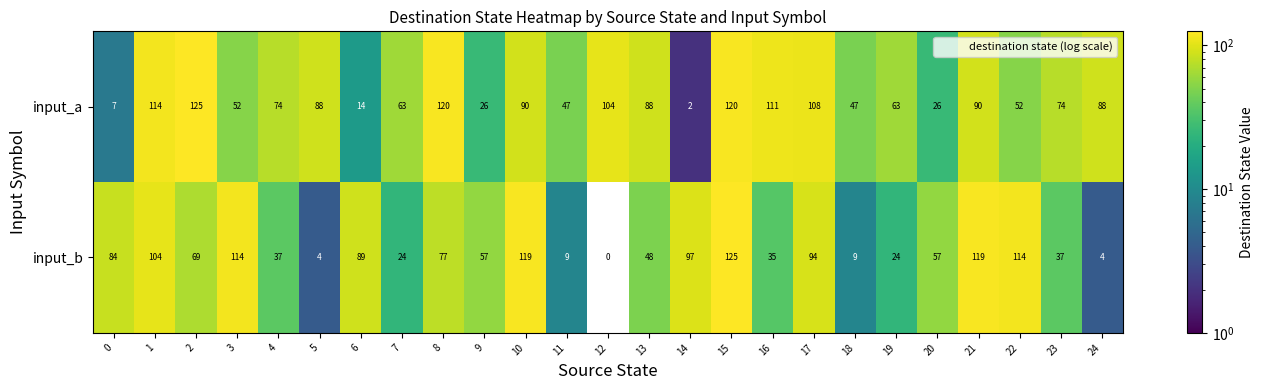

List the series in order of their overall mean, lowest first.

input_b, input_a